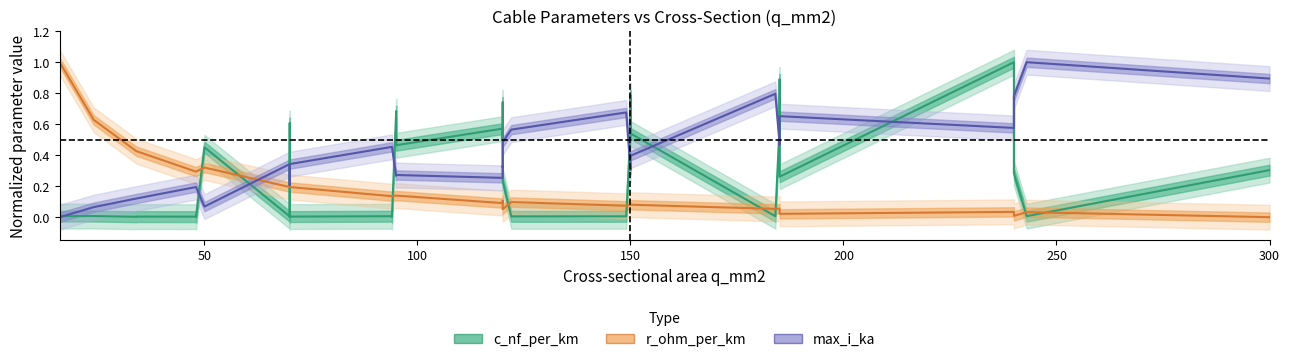

How many intersections are there between c_nf_per_km line and max_i_ka line?

13